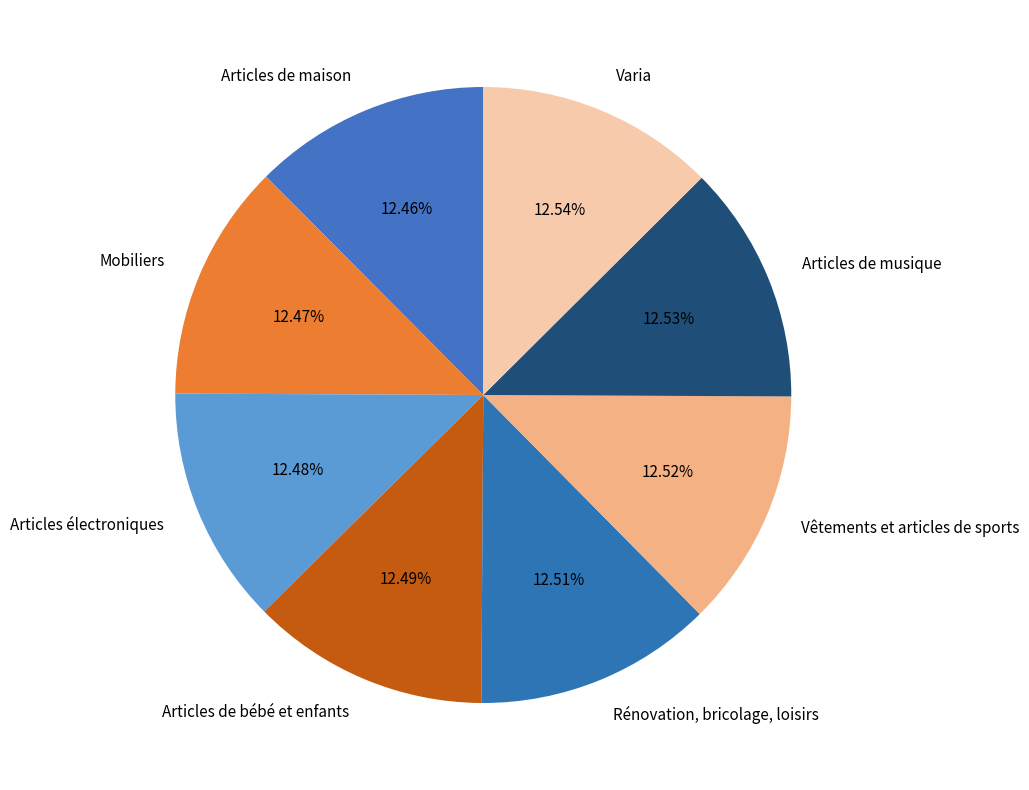

Rank the categories by value from lowest to highest.

Articles de maison, Mobiliers, Articles électroniques, Articles de bébé et enfants, Rénovation, bricolage, loisirs, Vêtements et articles de sports, Articles de musique, Varia